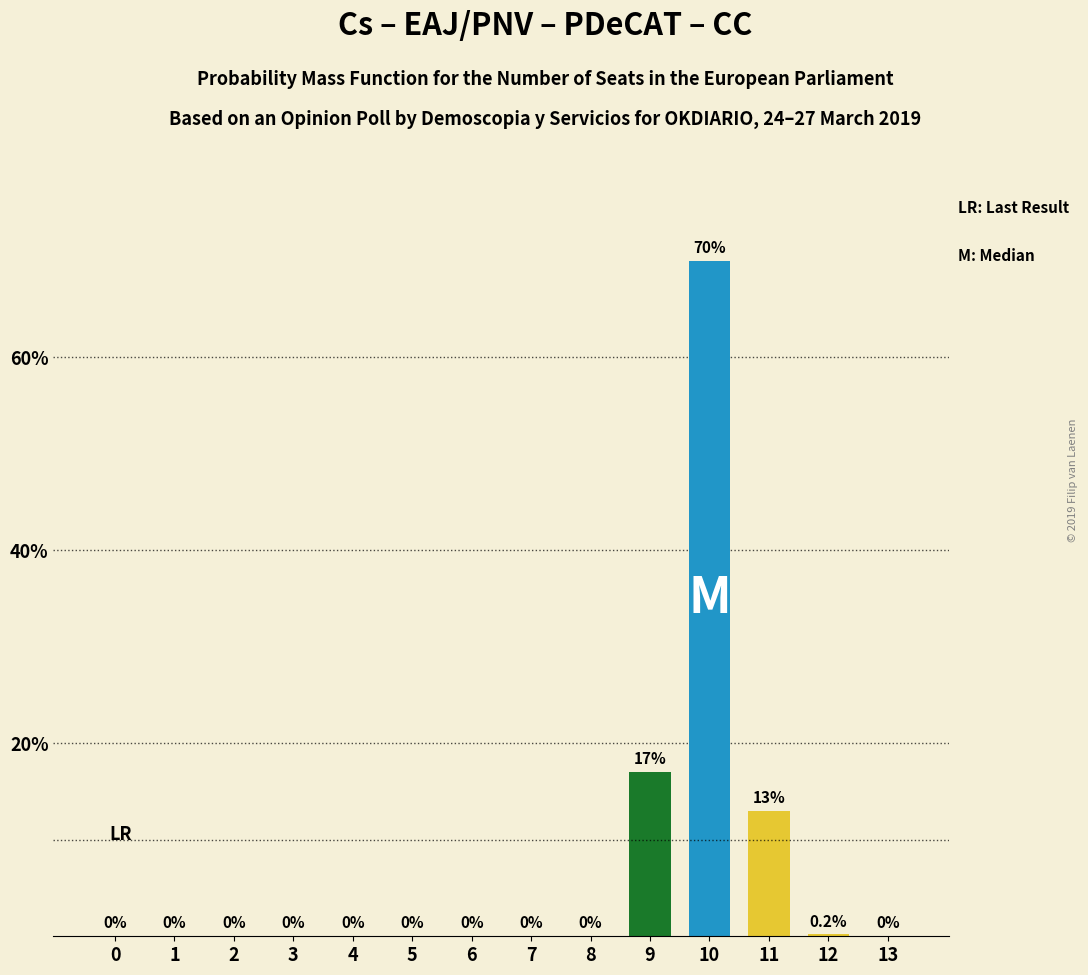

How many distinct data groups are displayed?

1